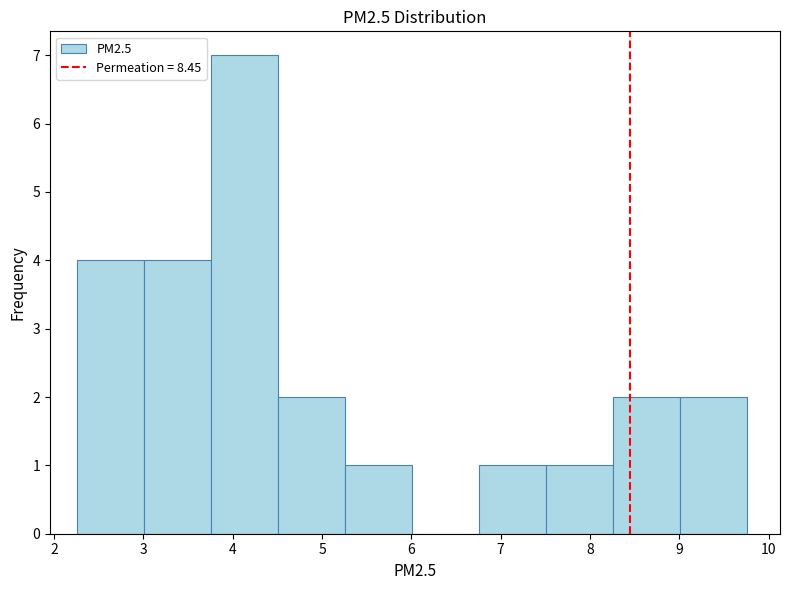

Reading left to right, transcribe this chart: for each bar, give the range it covers on the x-axis and its height. Neither the bar edges nor the heights are printed on the chart, so give them approximately, as read against the axes.

2.3 to 3.0: 4
3.0 to 3.8: 4
3.8 to 4.5: 7
4.5 to 5.3: 2
5.3 to 6.0: 1
6.0 to 6.8: 0
6.8 to 7.5: 1
7.5 to 8.3: 1
8.3 to 9.0: 2
9.0 to 9.8: 2